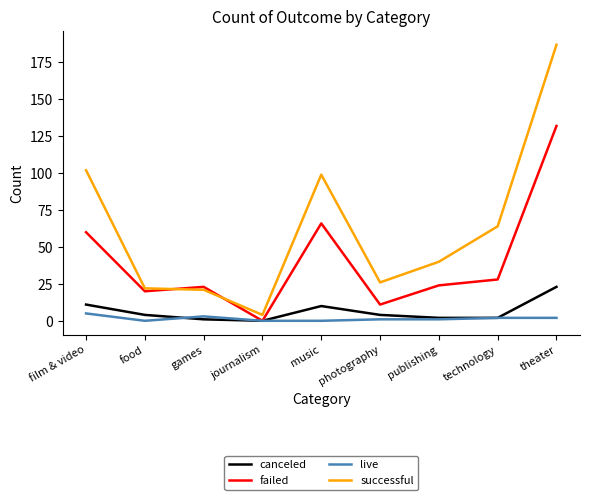

Rank the series by their maximum value, from lowest to highest.

live, canceled, failed, successful